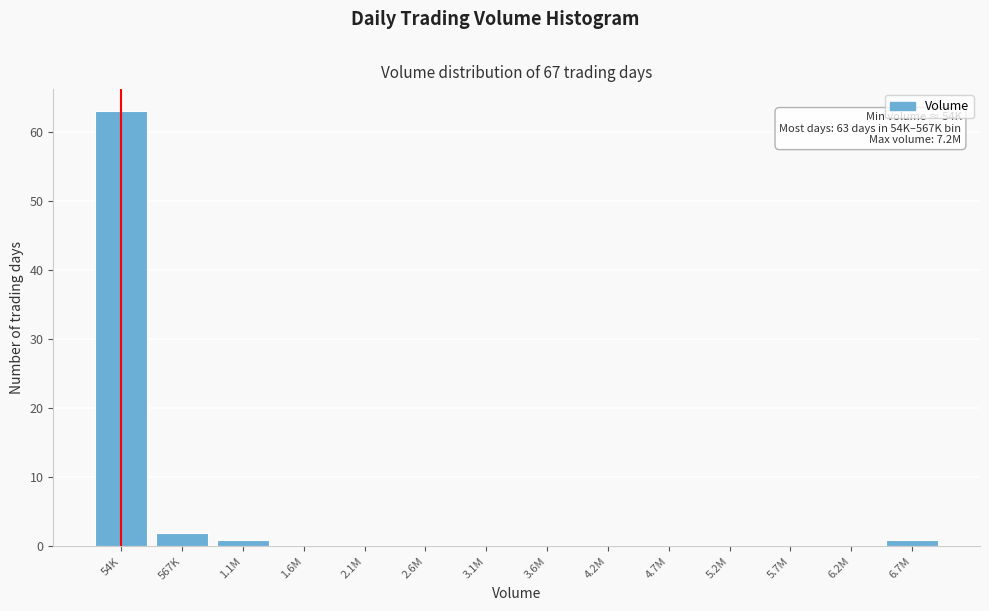

Reading left to right, list all the values displayed in this chart.

54K=63	567K=2	1.1M=1	1.6M=0	2.1M=0	2.6M=0	3.1M=0	3.6M=0	4.2M=0	4.7M=0	5.2M=0	5.7M=0	6.2M=0	6.7M=1